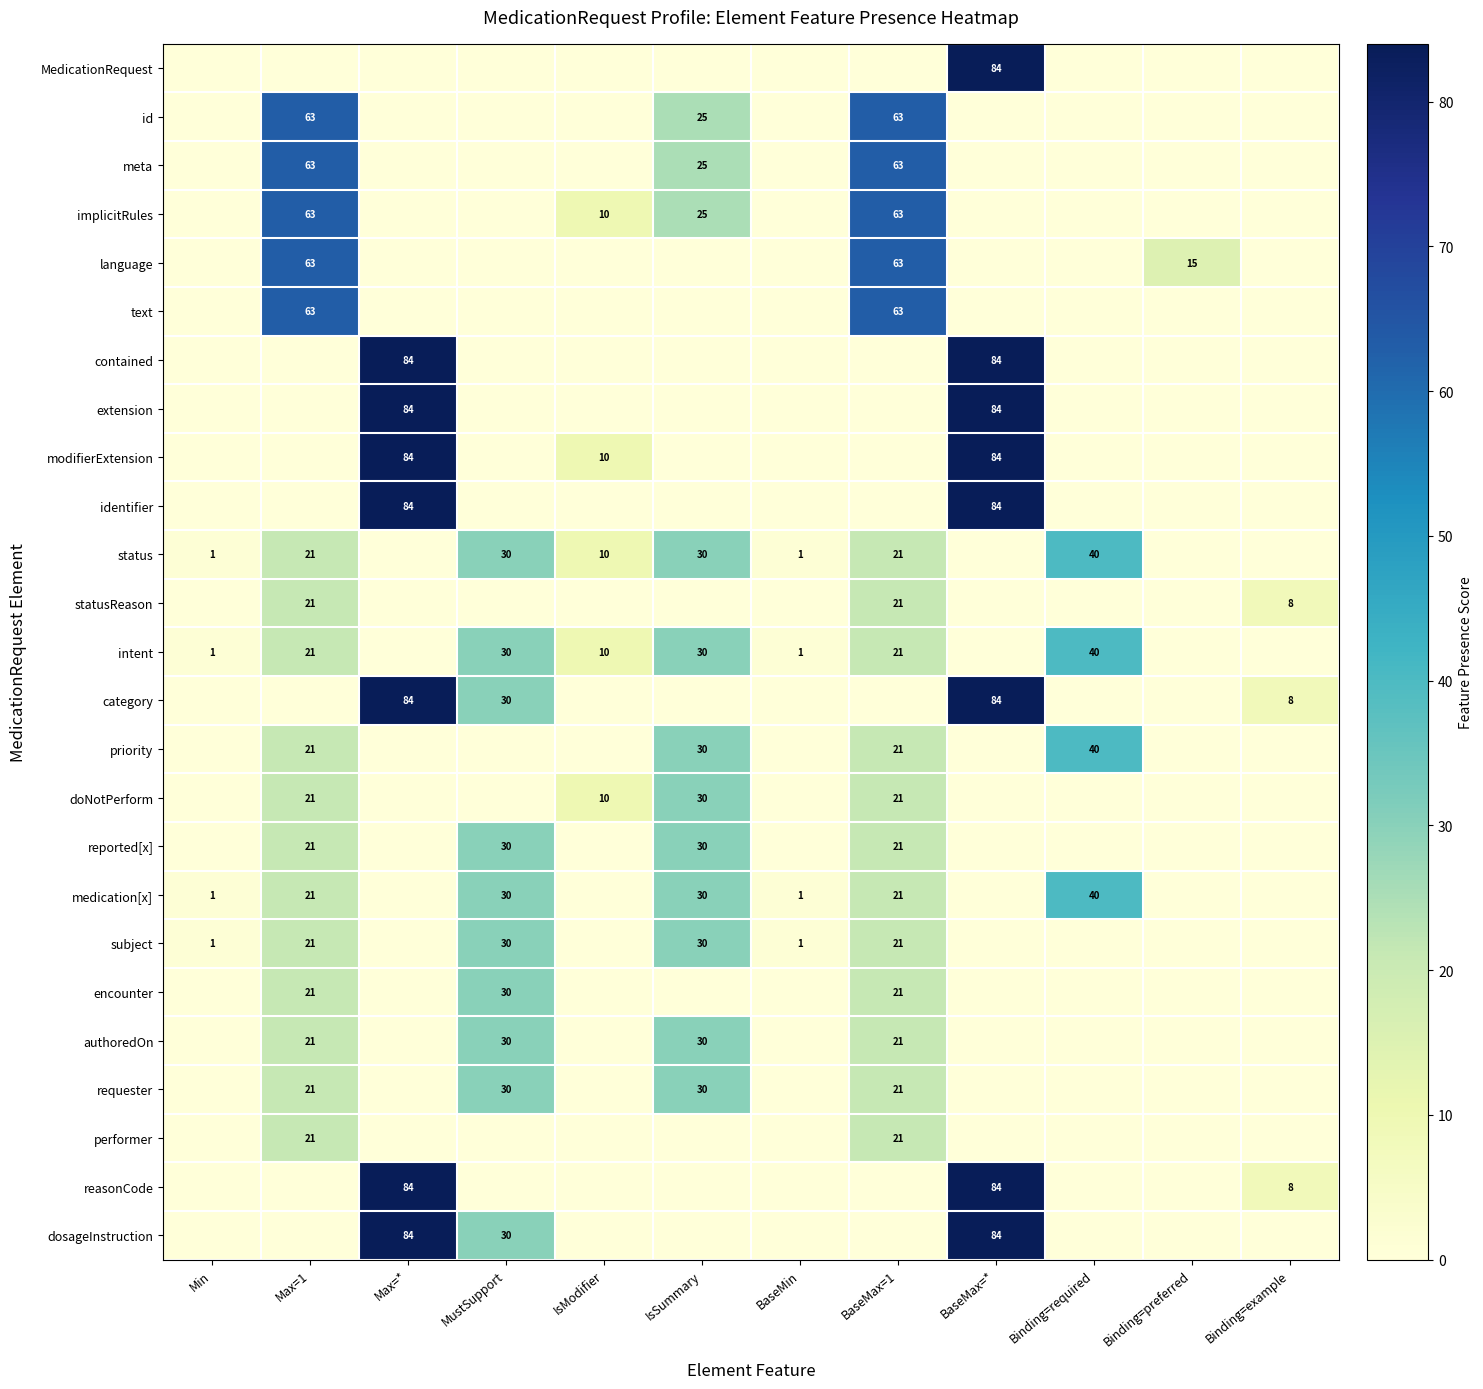

What is the maximum value shown in the chart?

84